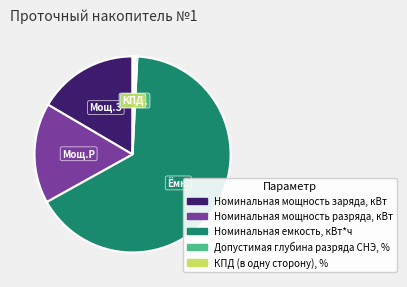

What is the ratio of the value at Номинальная мощность разряда, кВт to the value at КПД (в одну сторону), %?

44.7